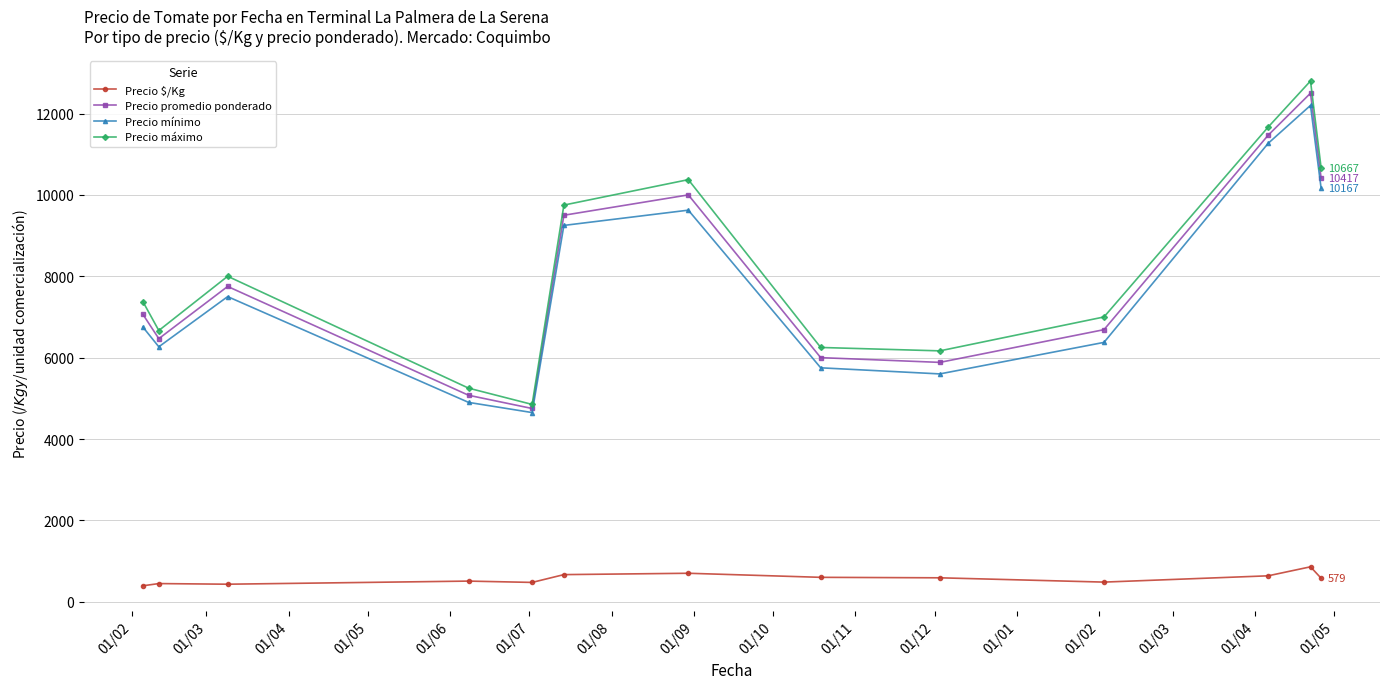

At how many categories does at least one series exceed 2377?

13